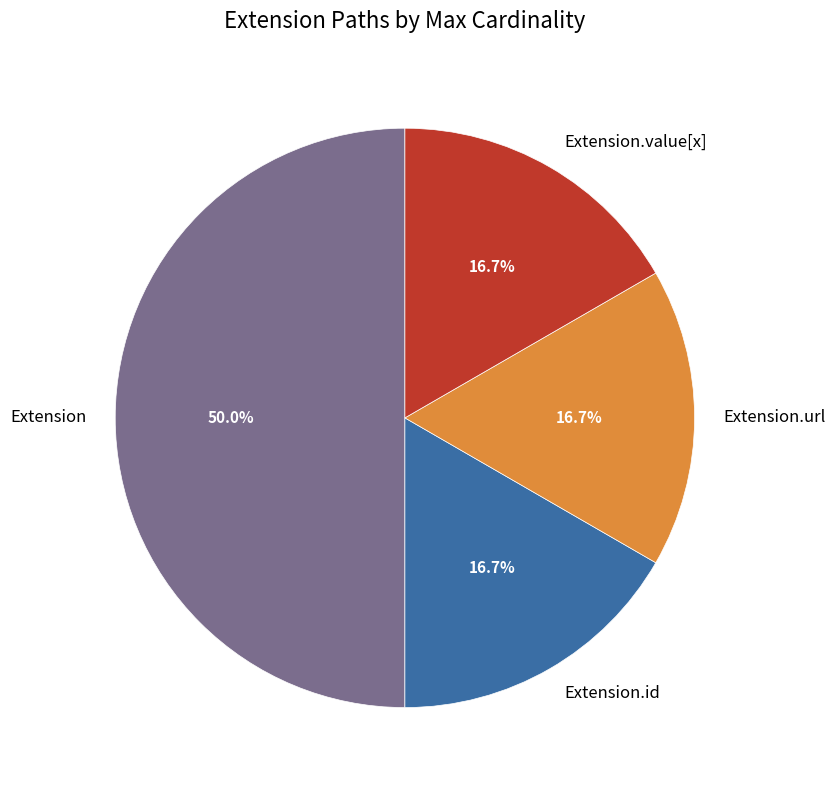

What is the largest slice in the pie chart?

Extension